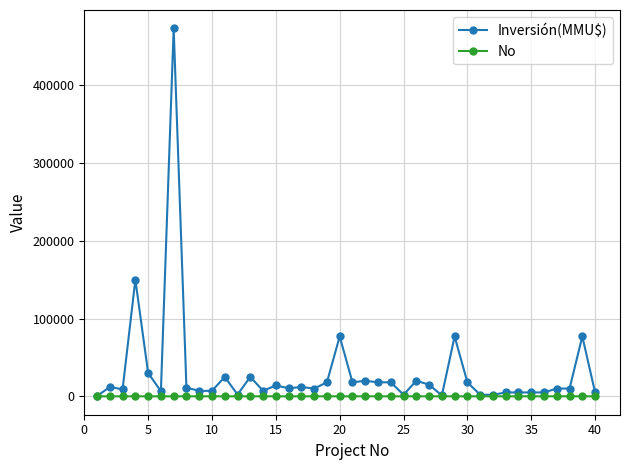

Which series has the widest spread of values?

Inversión(MMU$)